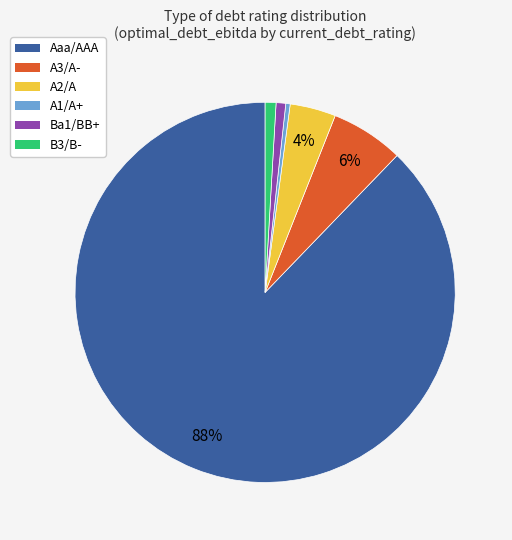

Is there any slice that represents more than half of the pie?

Yes